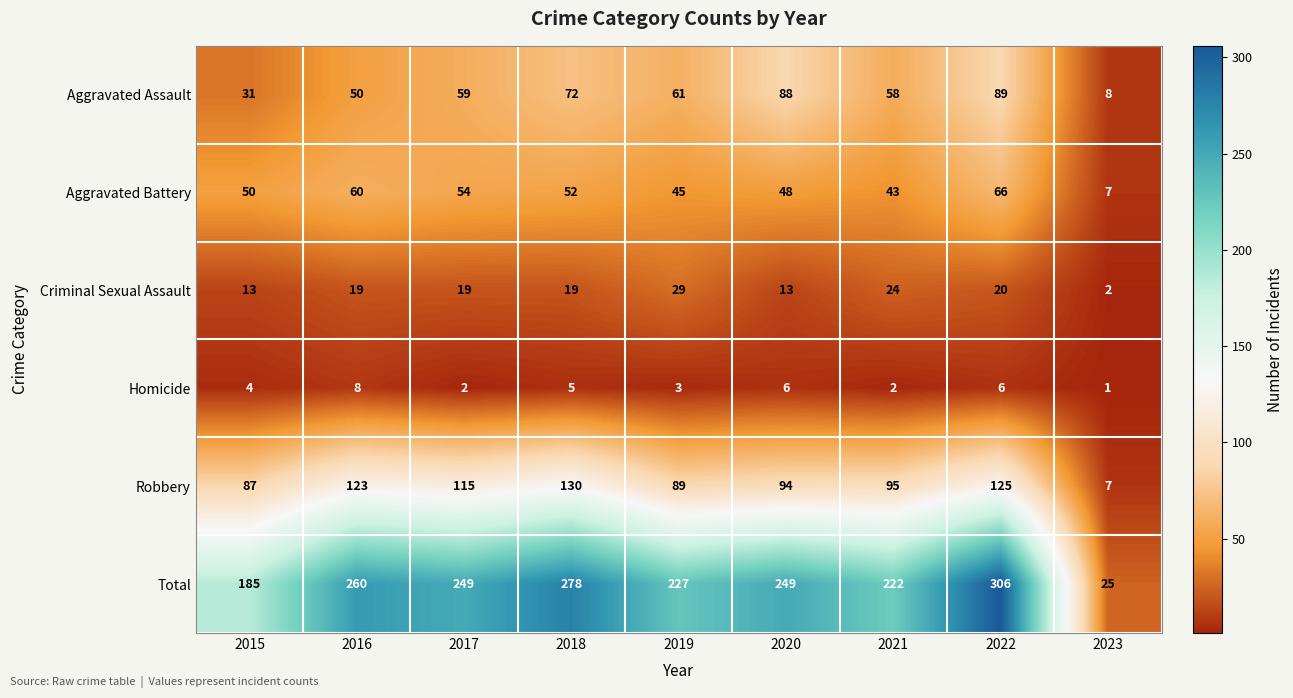

Rank the series by their maximum value, from highest to lowest.

Total, Robbery, Aggravated Assault, Aggravated Battery, Criminal Sexual Assault, Homicide